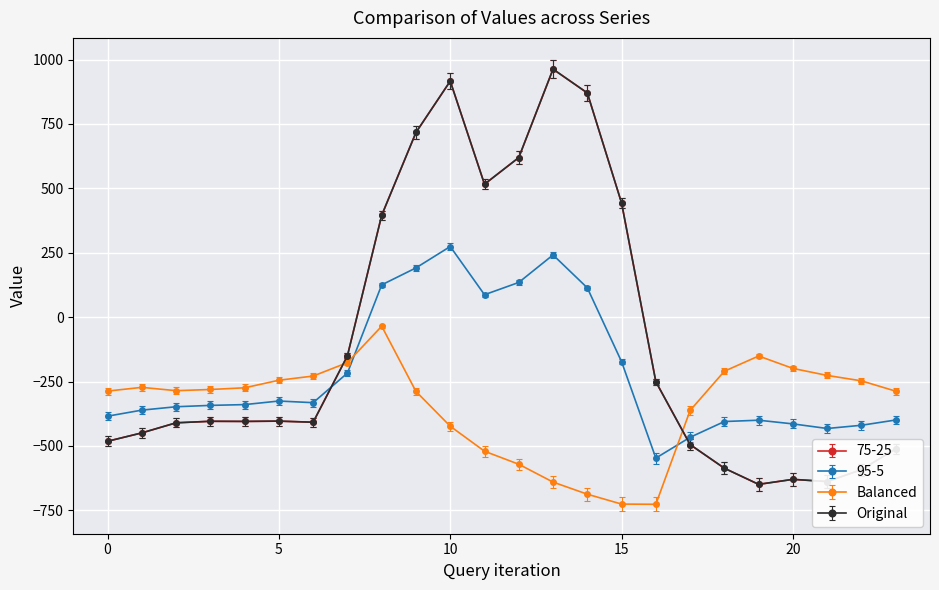

Does the chart have visible grid lines?

Yes